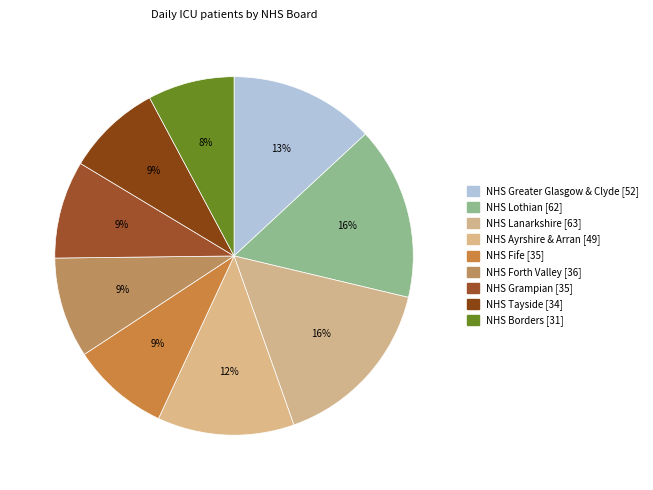

What is the largest slice in the pie chart?

NHS Lanarkshire